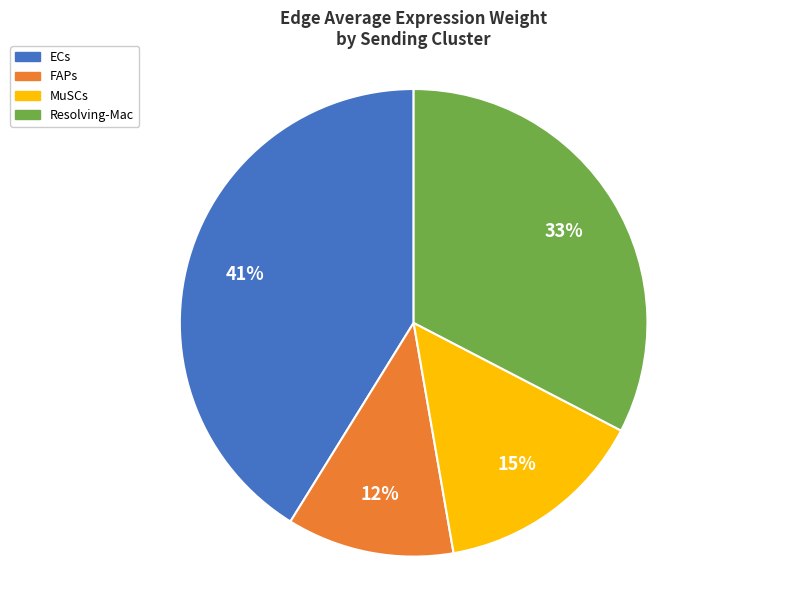

Is the sum of MuSCs and ECs greater than half?

Yes